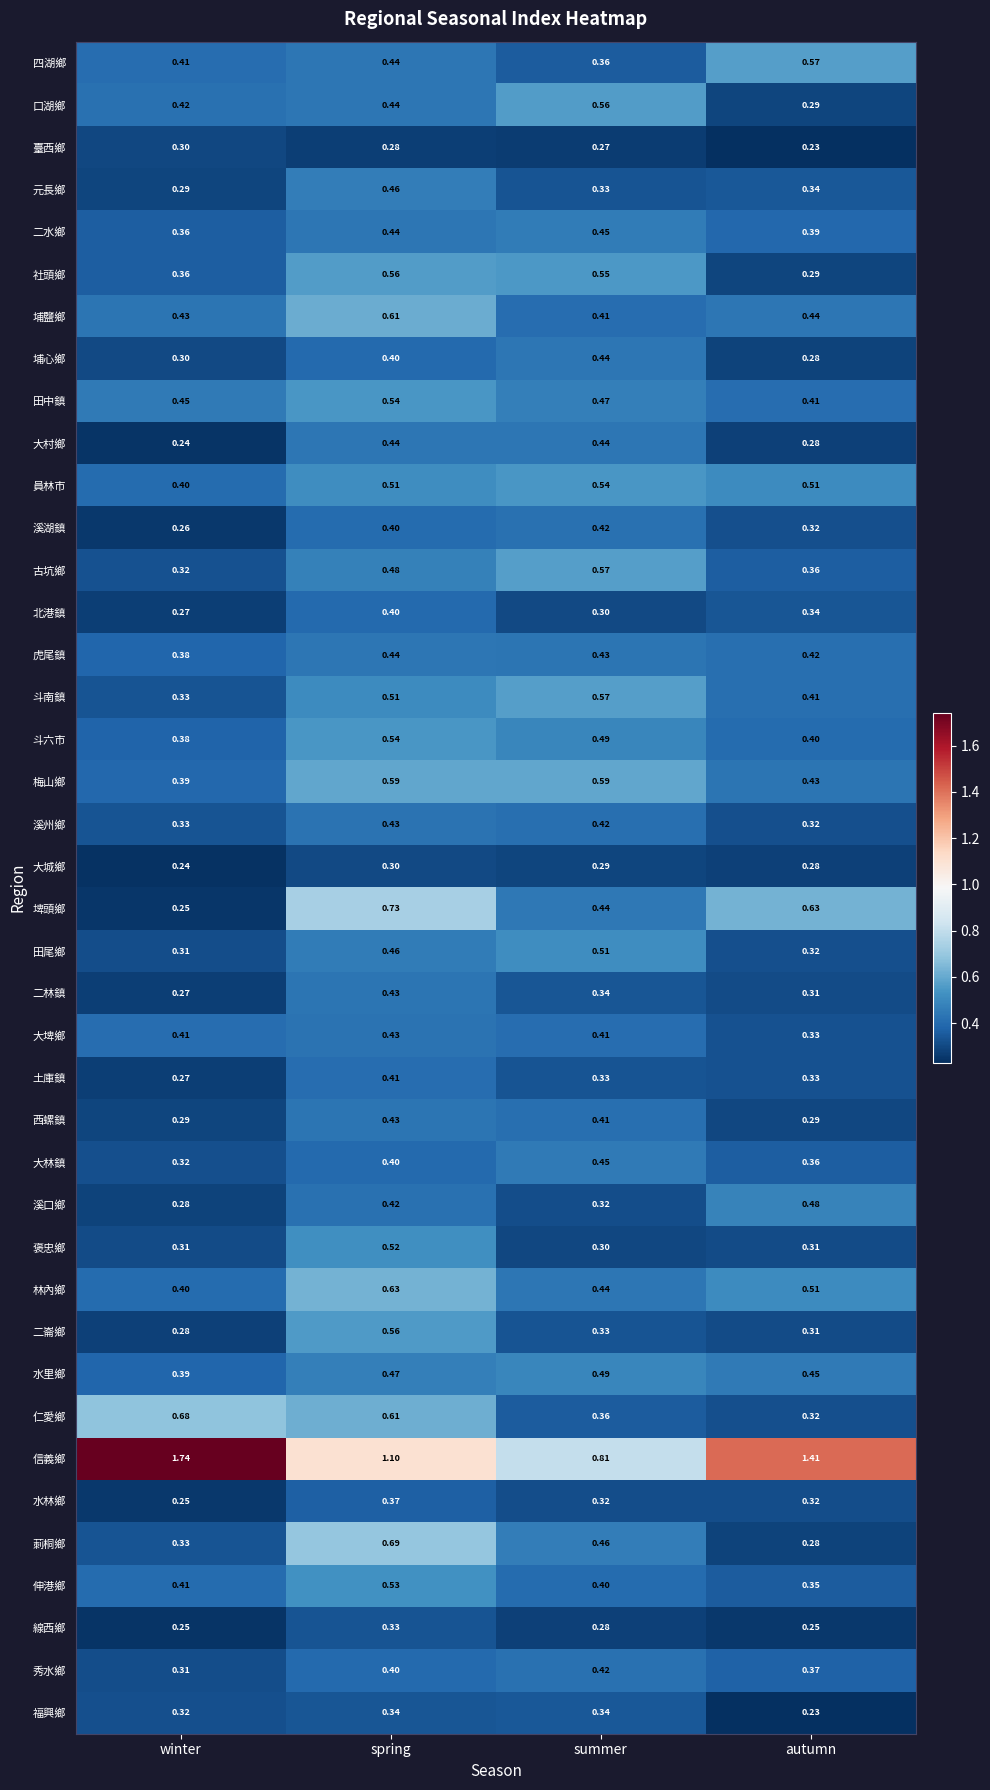

At which category is the sum across all series the highest?

spring